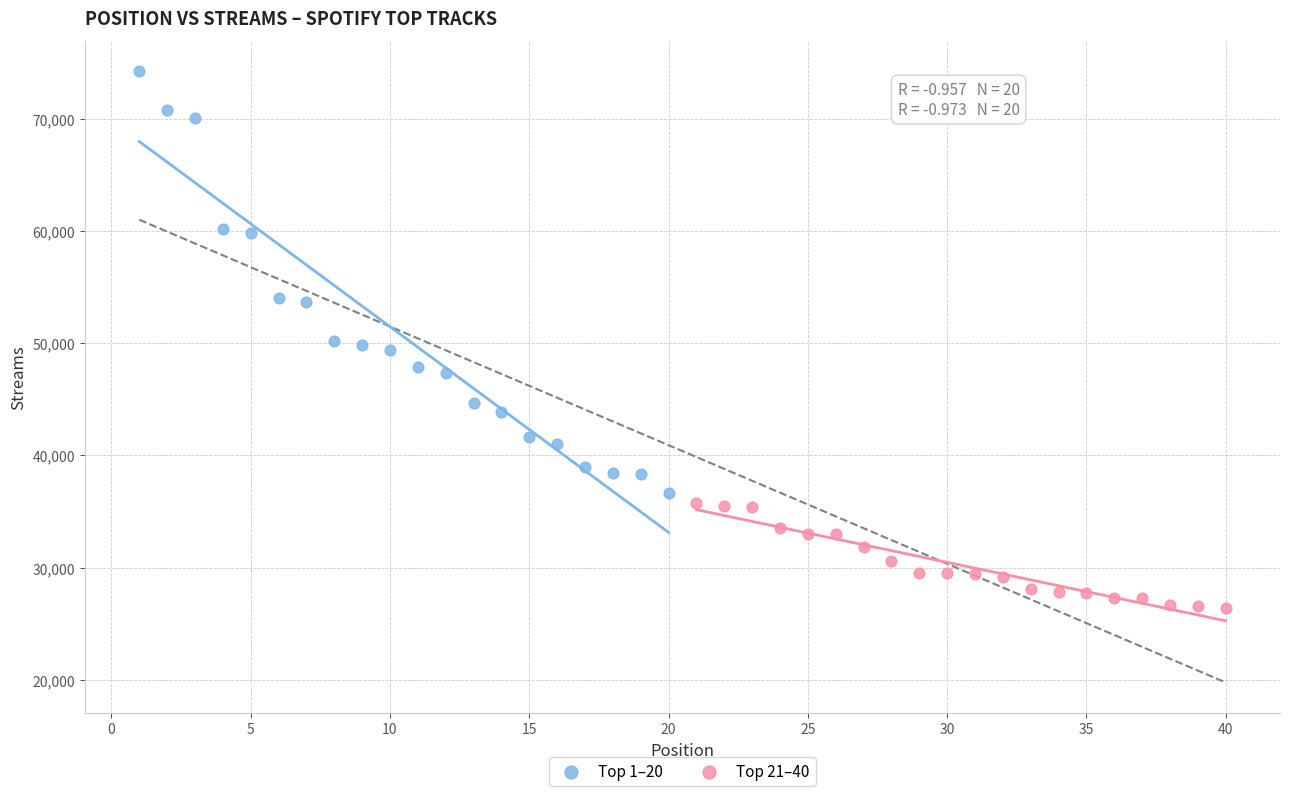

Which series contains the lowest Y value?

Top 21–40